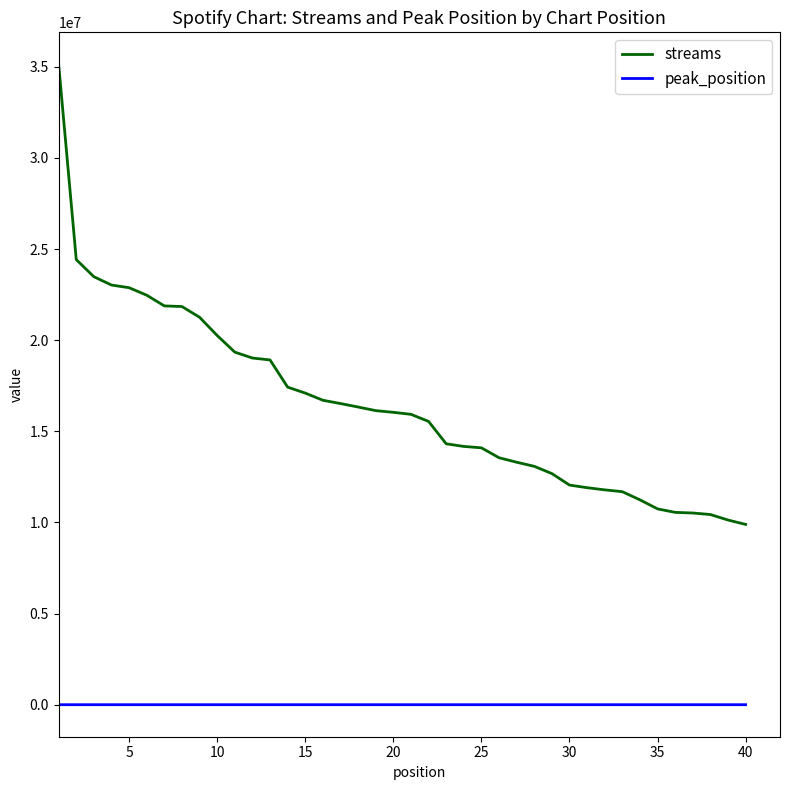

What is the greatest value displayed?

35138164